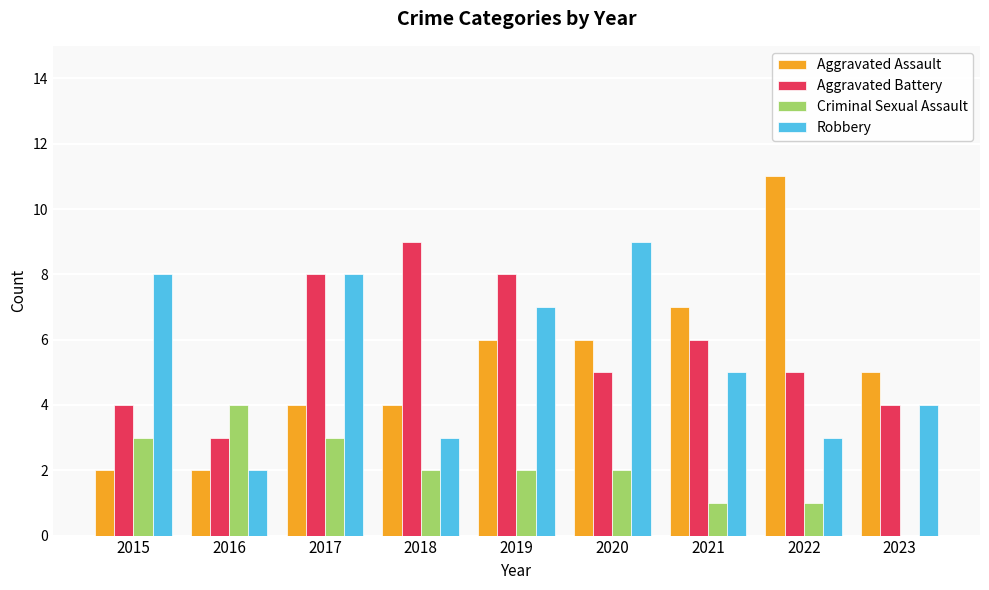

Is the value of Robbery at 2021 greater than the value of Aggravated Battery at 2015?

Yes